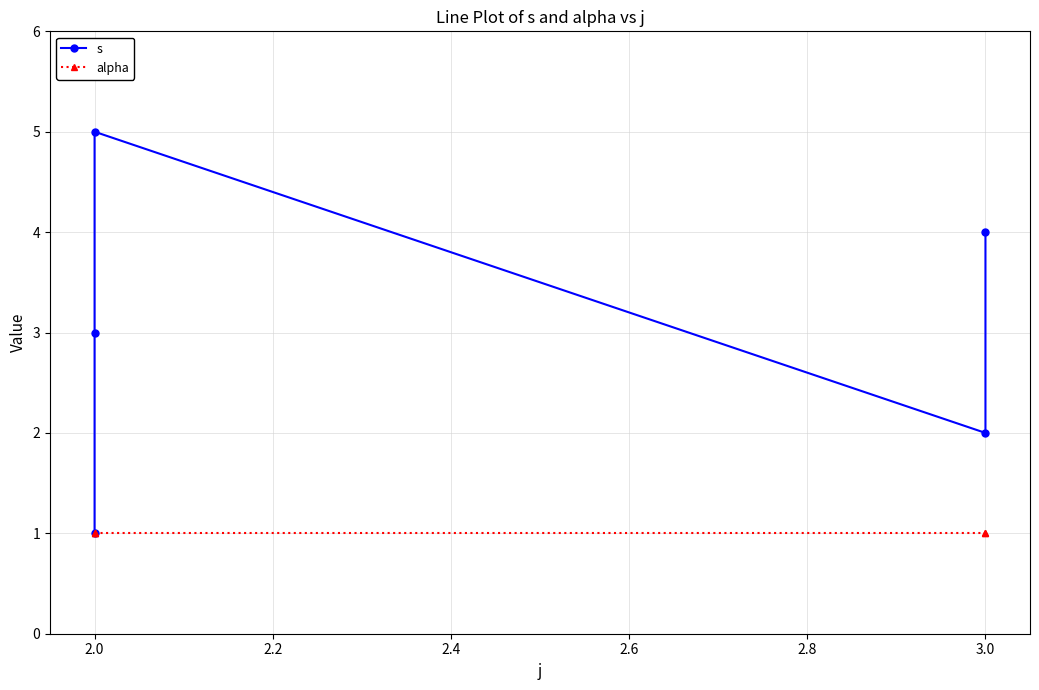

Reading right to left, list all the values displayed in this chart.

s: 4	2	5	3	1
alpha: 1	1	1	1	1